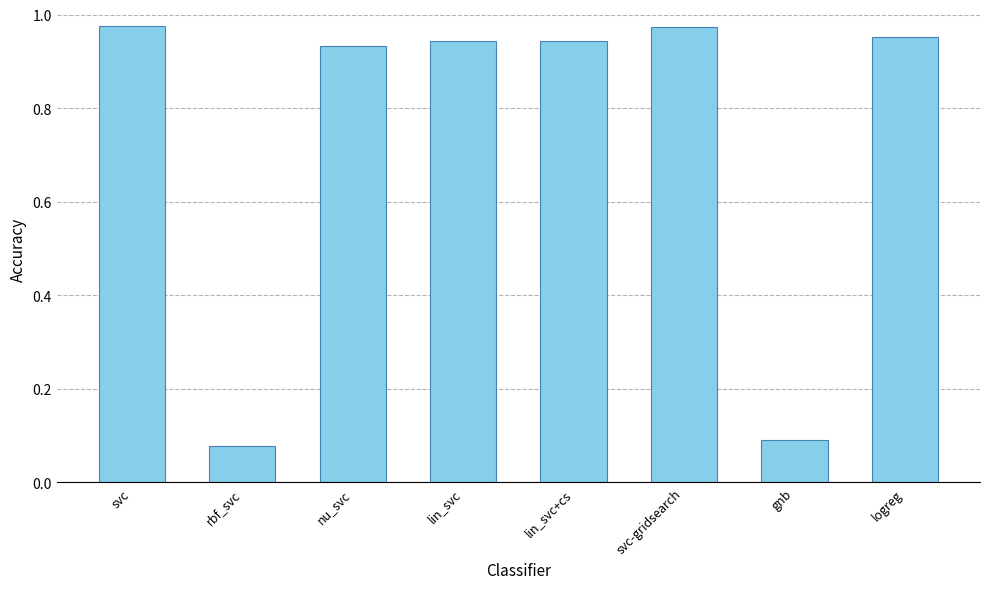

The chart shows a value of 0.3 at logreg. True or false?

False